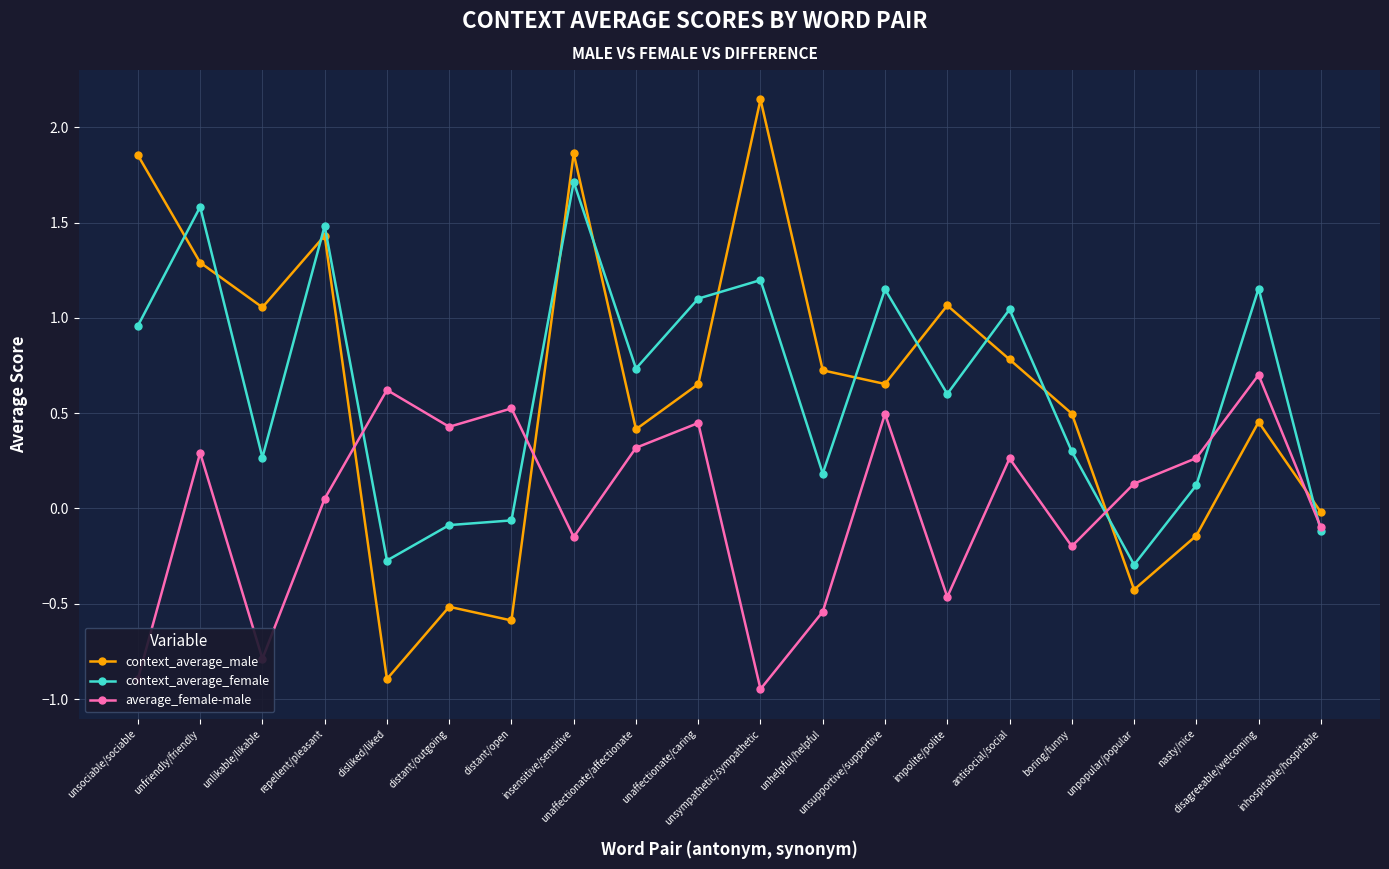

How many intersections are there between average_female-male and context_average_male?

4